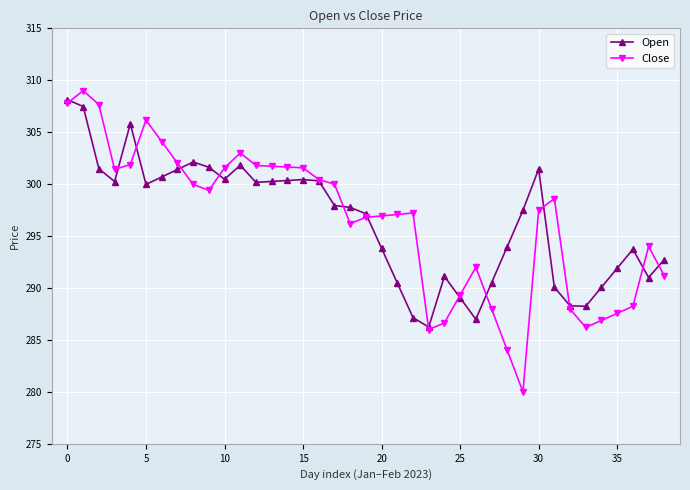

What is the value of the Close point at the 9th from the left?

300.0